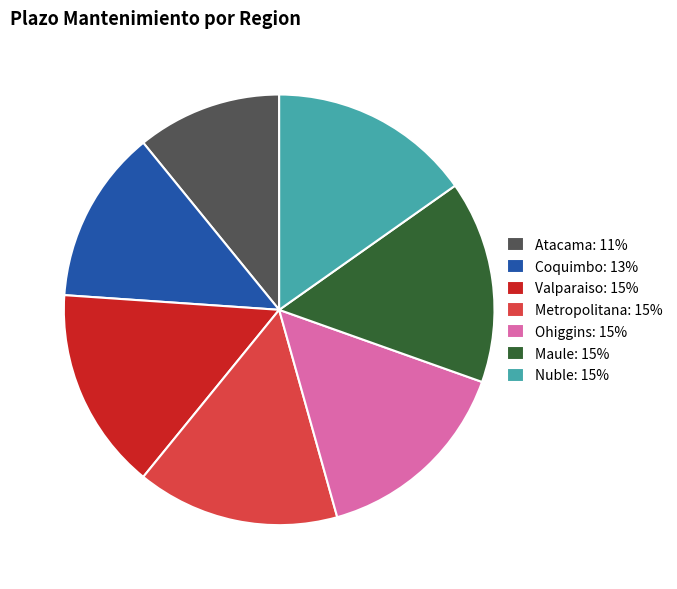

Approximately how many times larger is the value at Maule: 15% compared to Metropolitana: 15%?

1.0